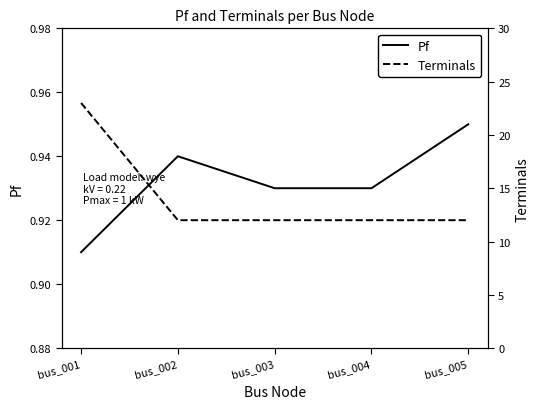

List the series in order of their overall mean, lowest first.

Pf, Terminals